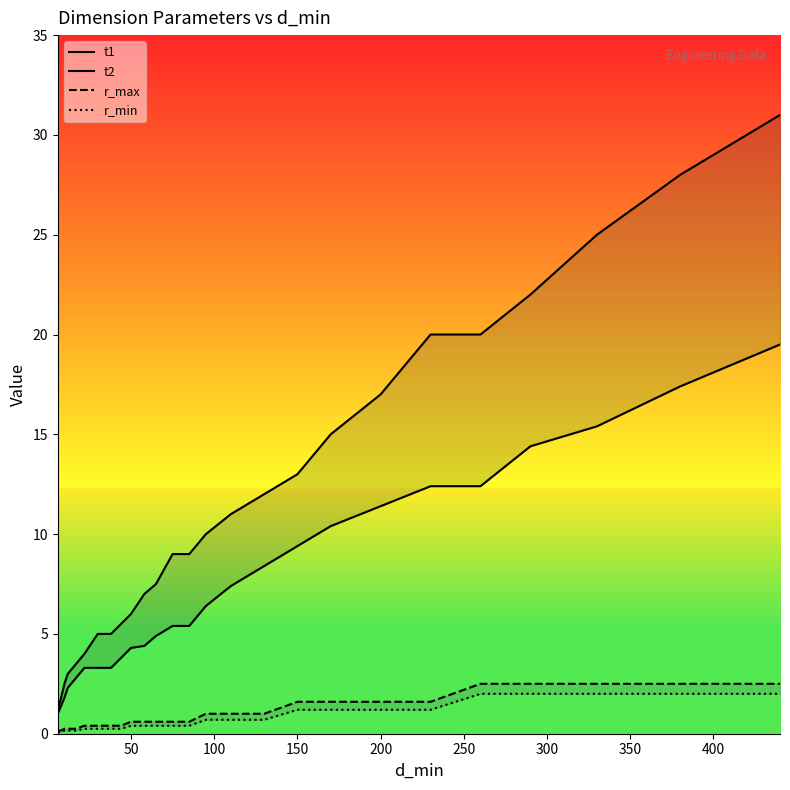

What position from the left is 150?

18